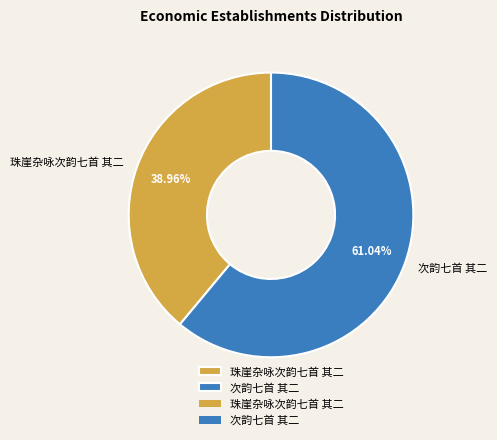

True or false: 次韵七首 其二 accounts for 61% of the total.

True